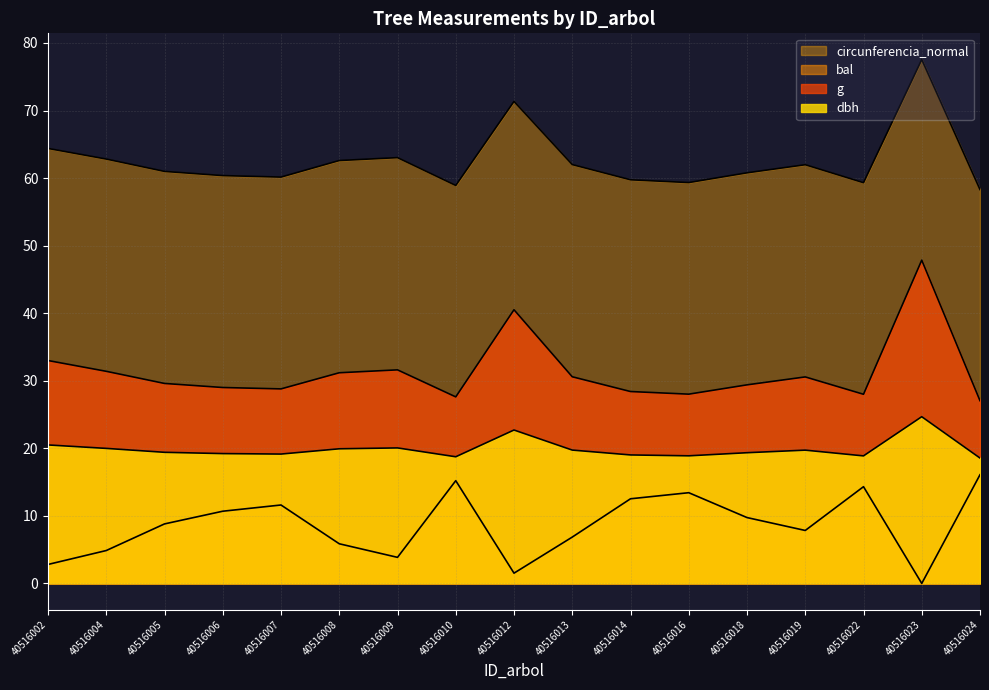

What is the sum of all dbh values?

338.6